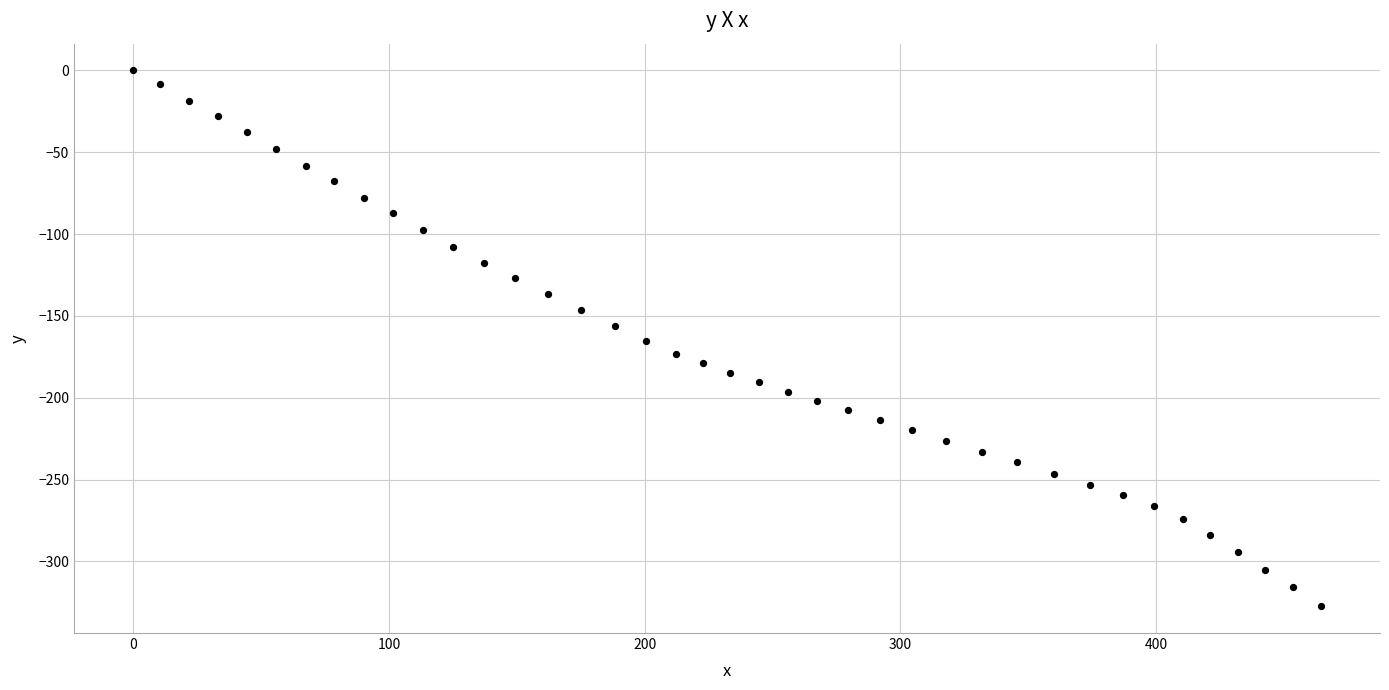

What is the range of Y values (max minus min)?

327.4